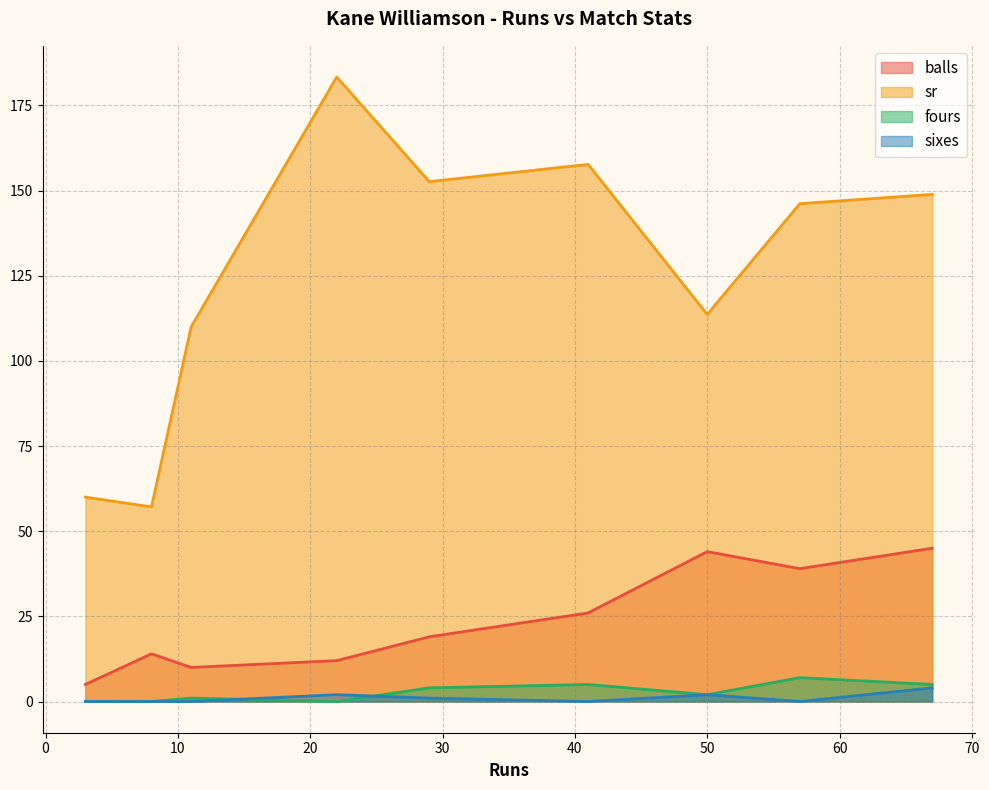

Which series has the largest range (max minus min)?

sr